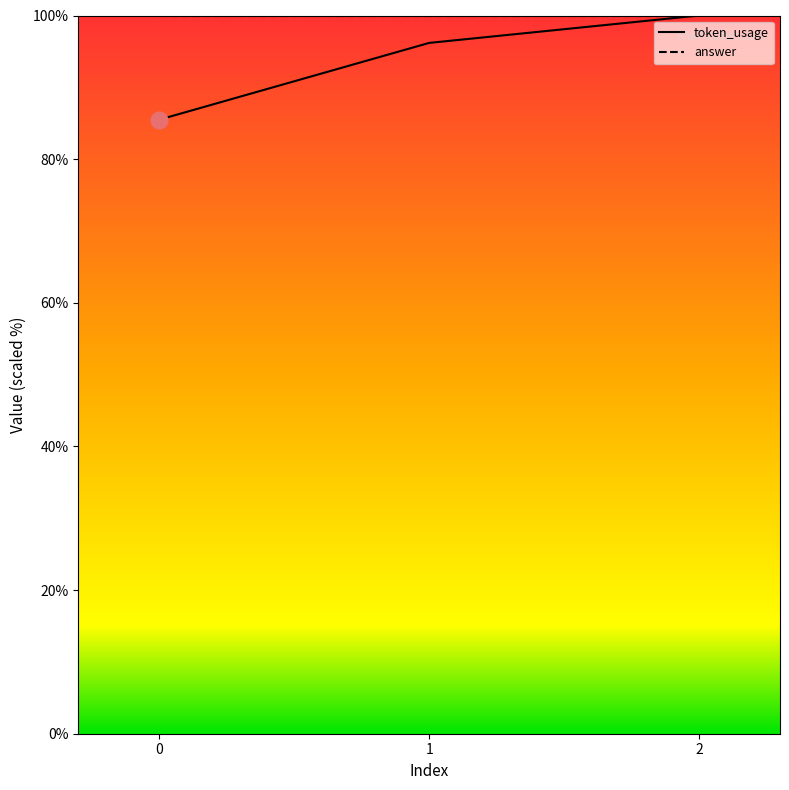

Which has a higher value, 2 or 1?

2